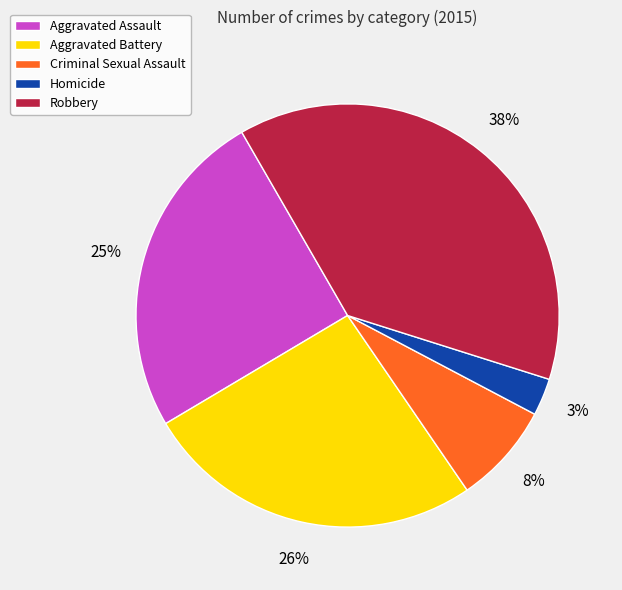

Which slice is the largest?

Robbery